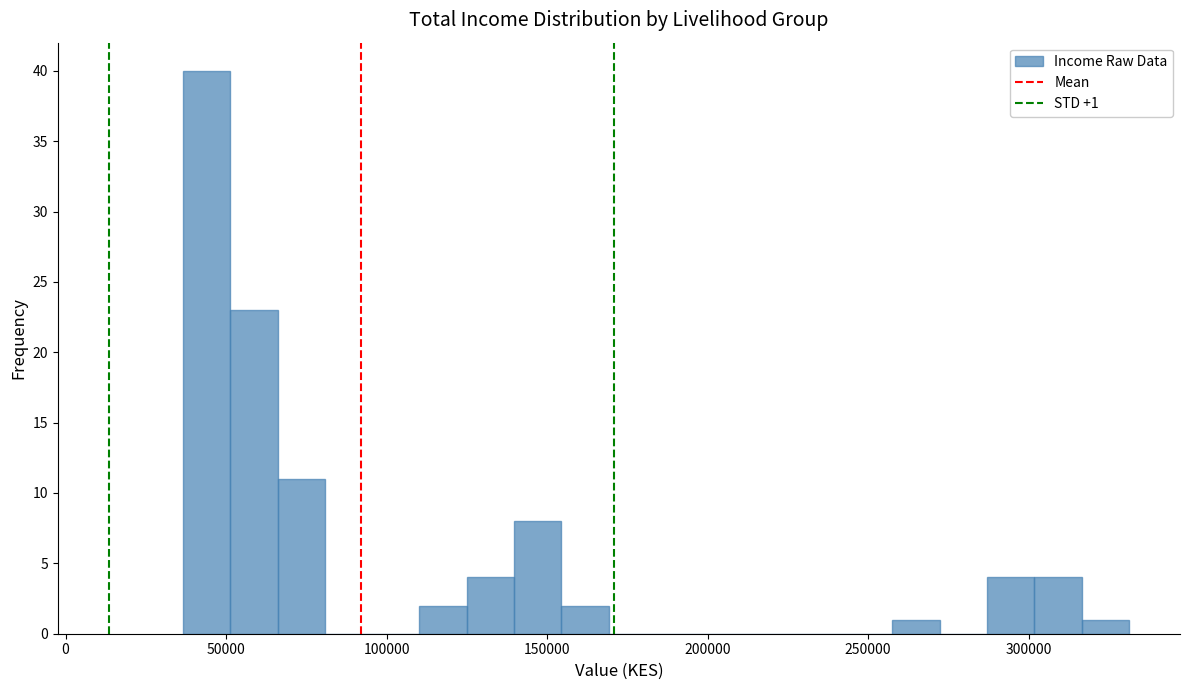

Read against the x-axis, roughly where is the centre of the tallest bar?

45000